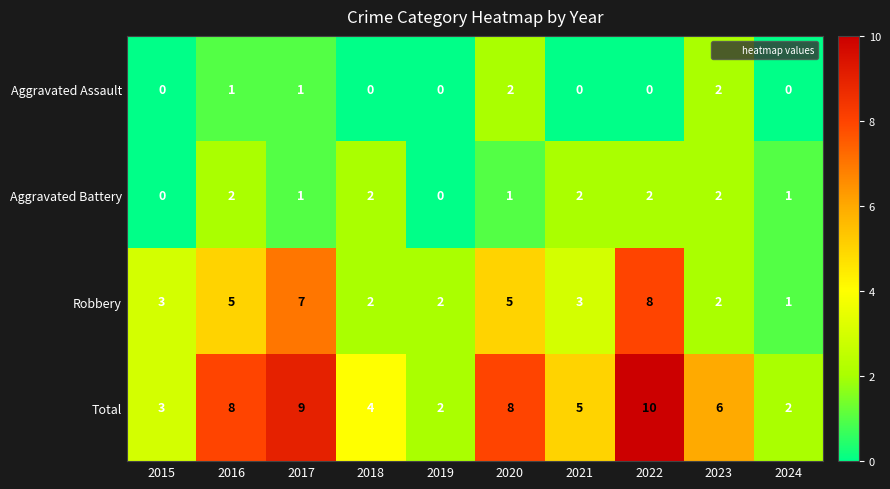

What is the total value across all series at 2017?

18